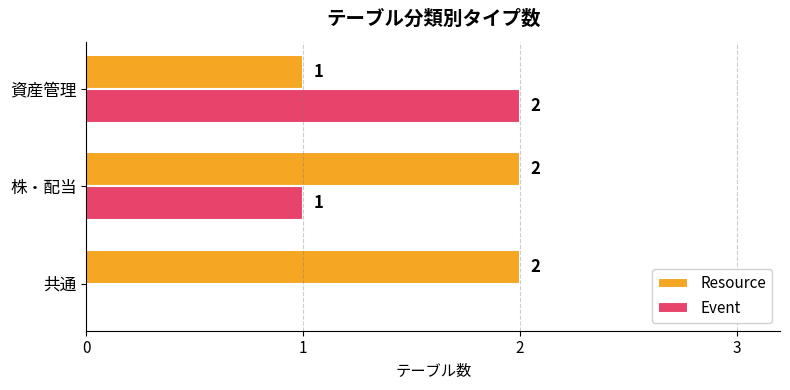

Is it true that Event equals 2 at 株・配当?

False